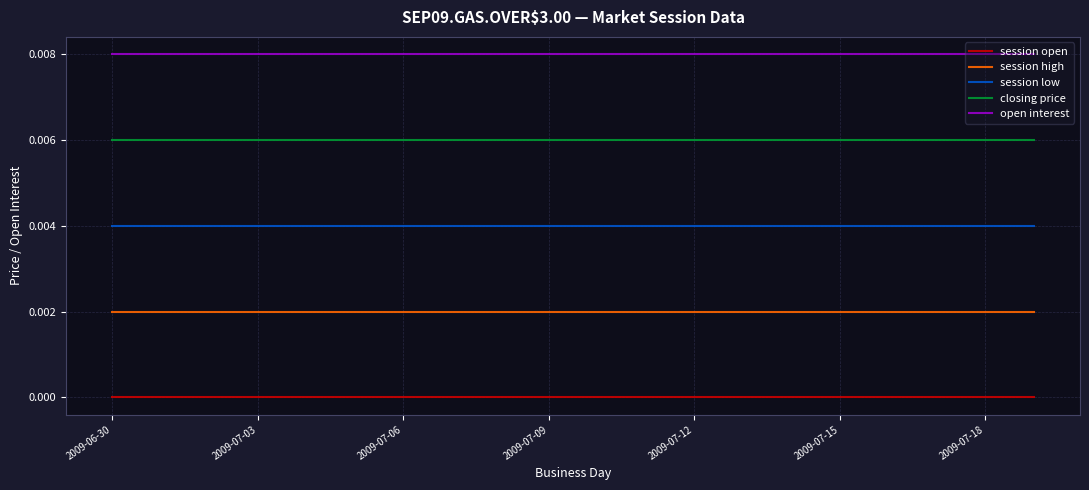

True or false: open interest and session low cross at least once.

False